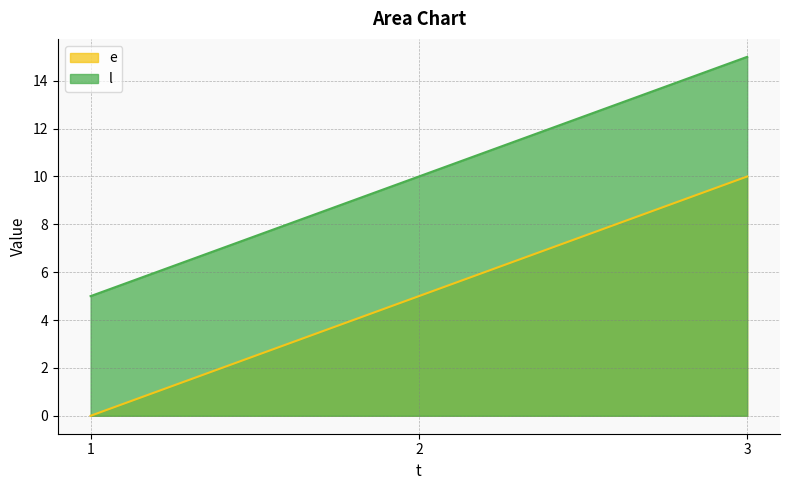

True or false: e has a value of 6 at 1.

False